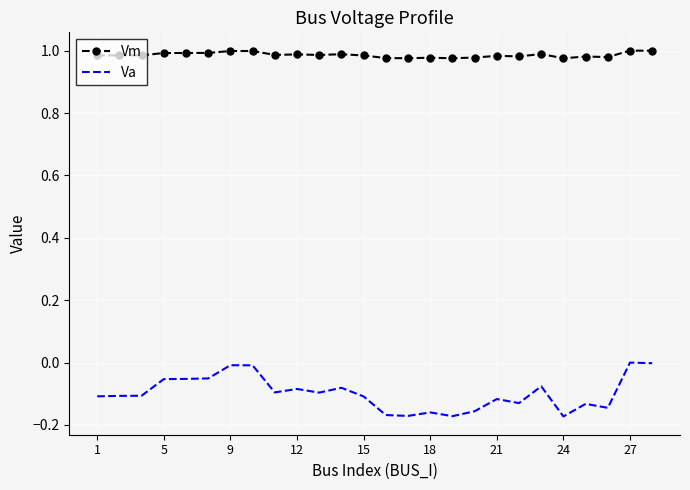

True or false: Vm and Va cross at least once.

False